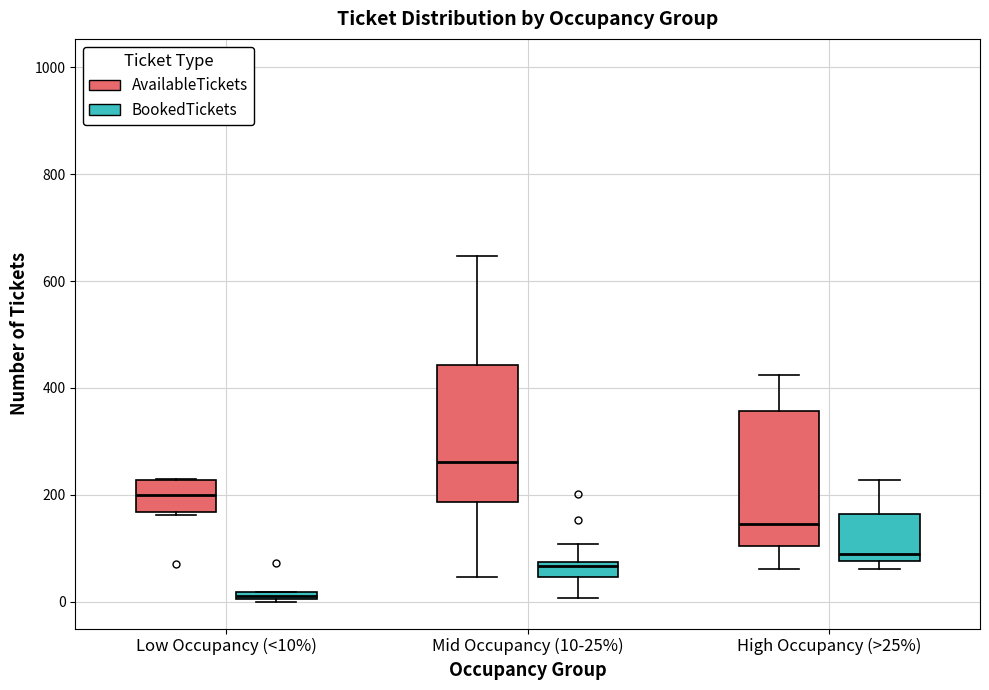

Which box's median line is the highest?

Mid Occupancy (10-25%) (AvailableTickets)